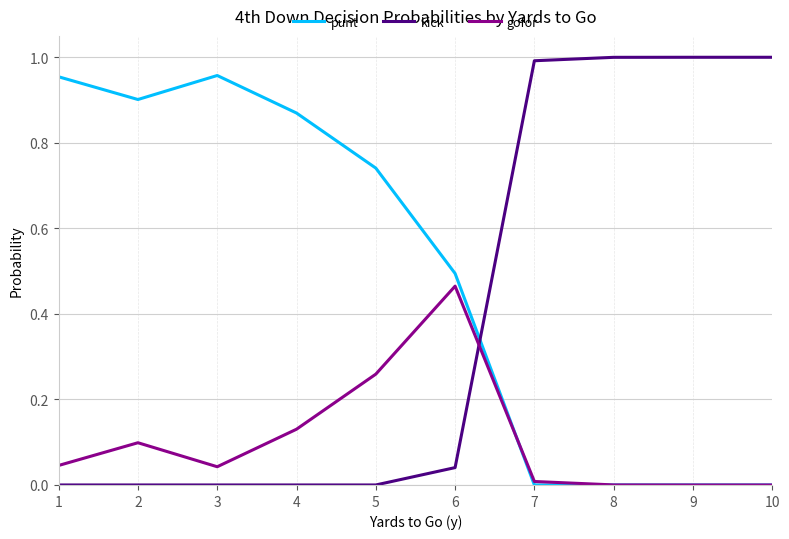

At how many categories does at least one series exceed 0?

10